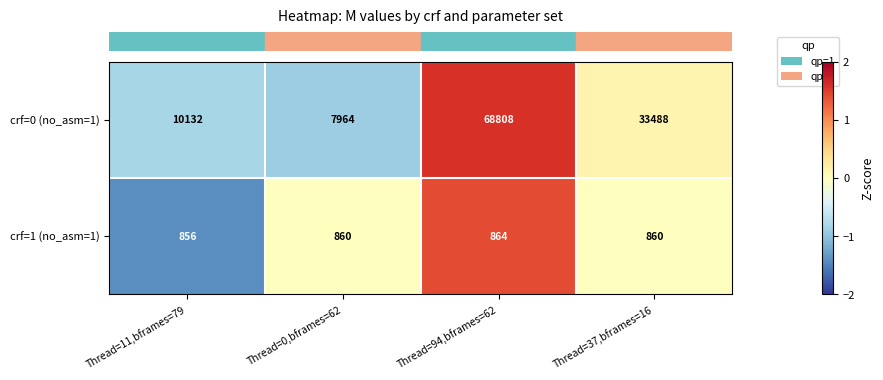

What is the difference between the highest and lowest values at Thread=0,bframes=62?

7104